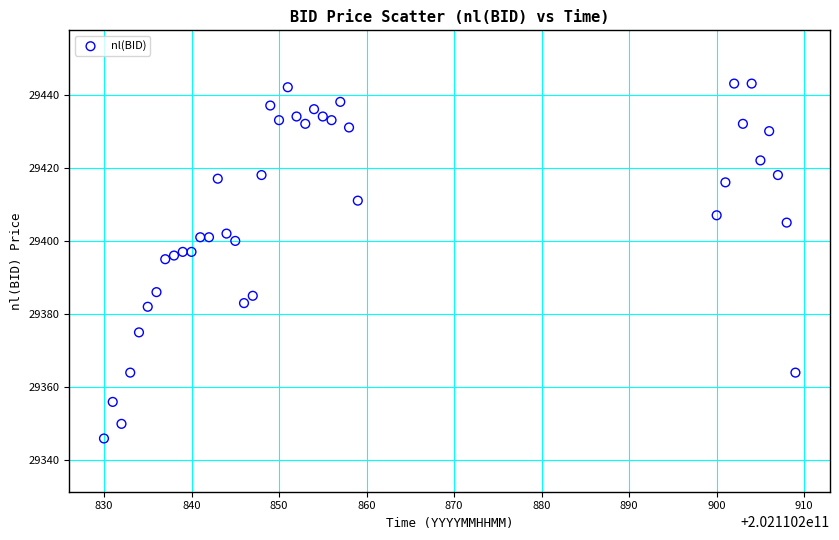

What is the range of Y values (max minus min)?

97